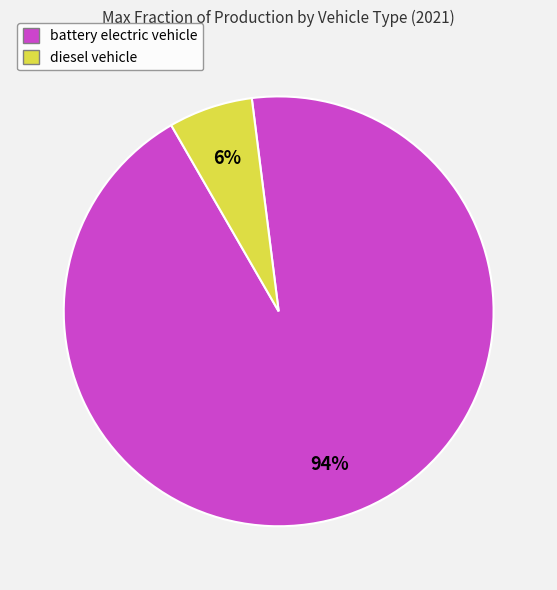

Count the number of slices in the pie.

2